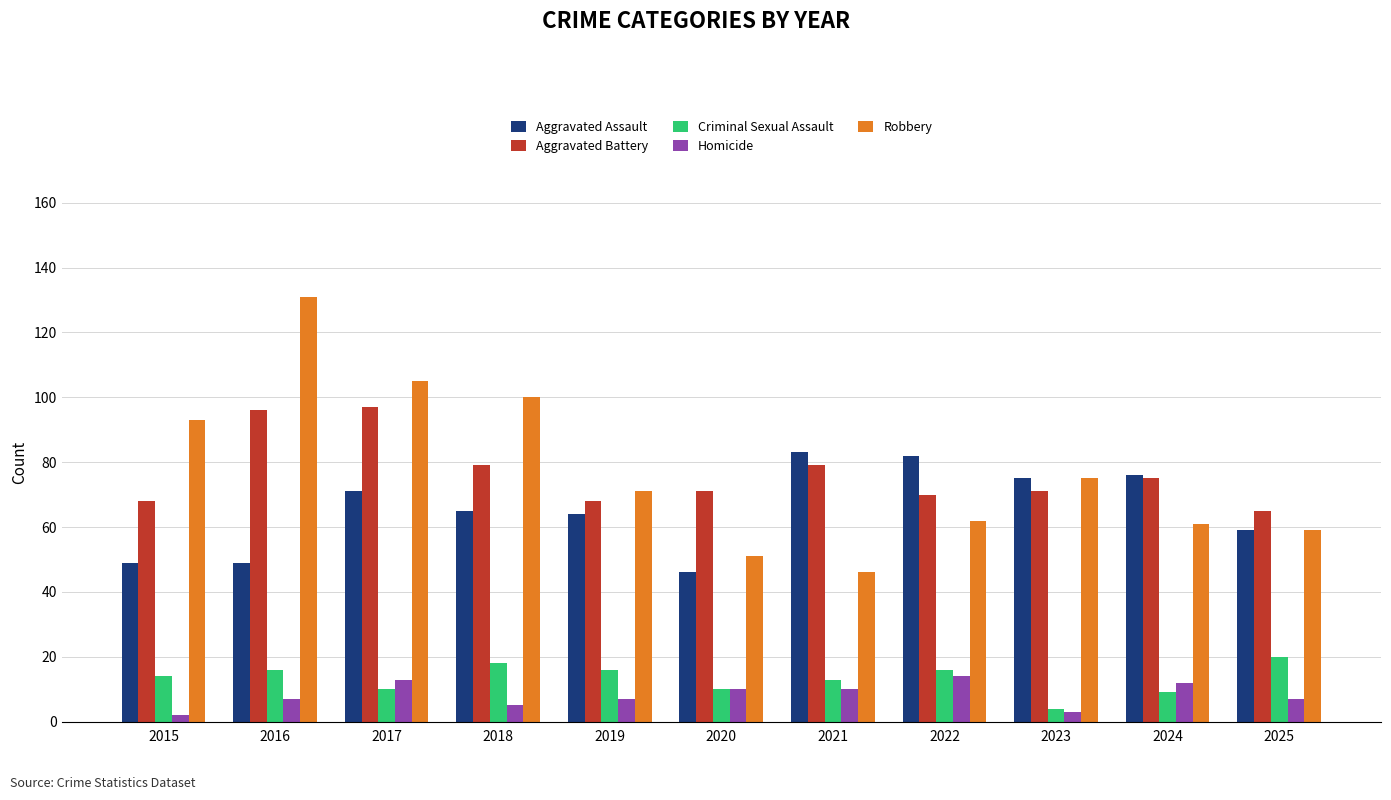

True or false: Homicide has a value of 5 at 2017.

False